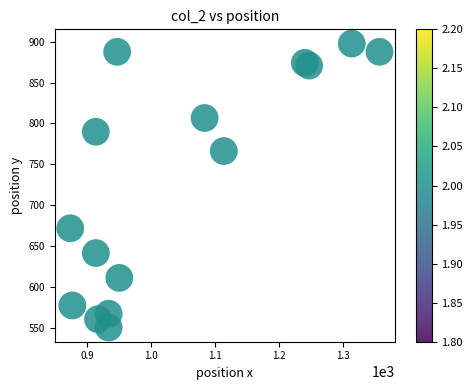

What Y value in the scatter plot is closest to 723?

766.1